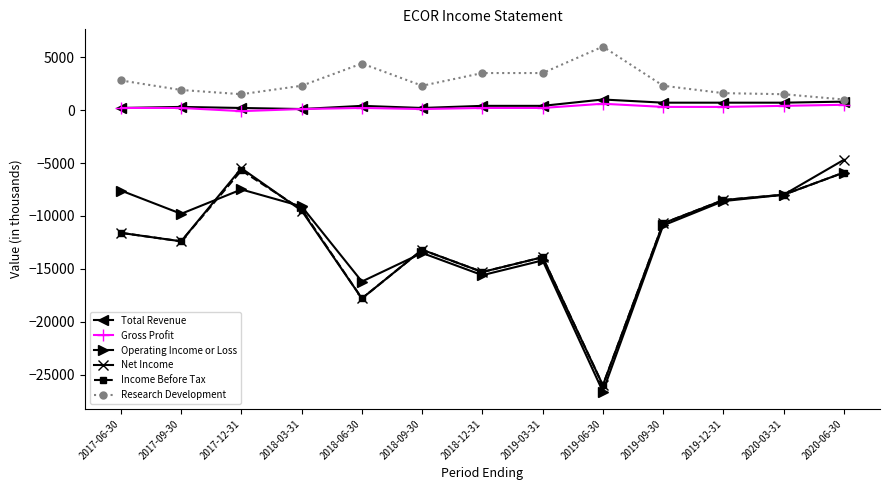

True or false: Net Income and Total Revenue intersect in this chart.

False